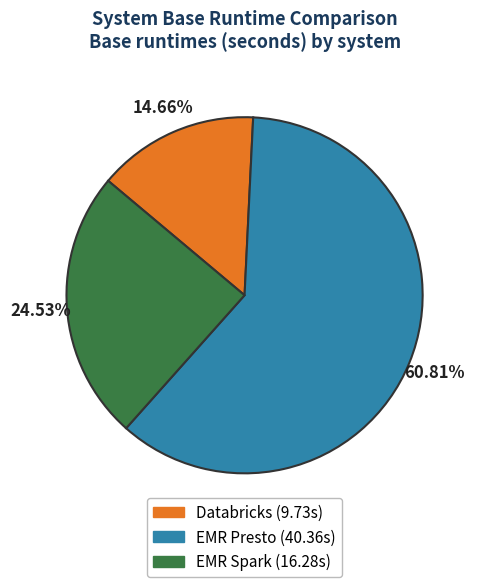

Rank the categories by value from lowest to highest.

Databricks, EMR Spark, EMR Presto